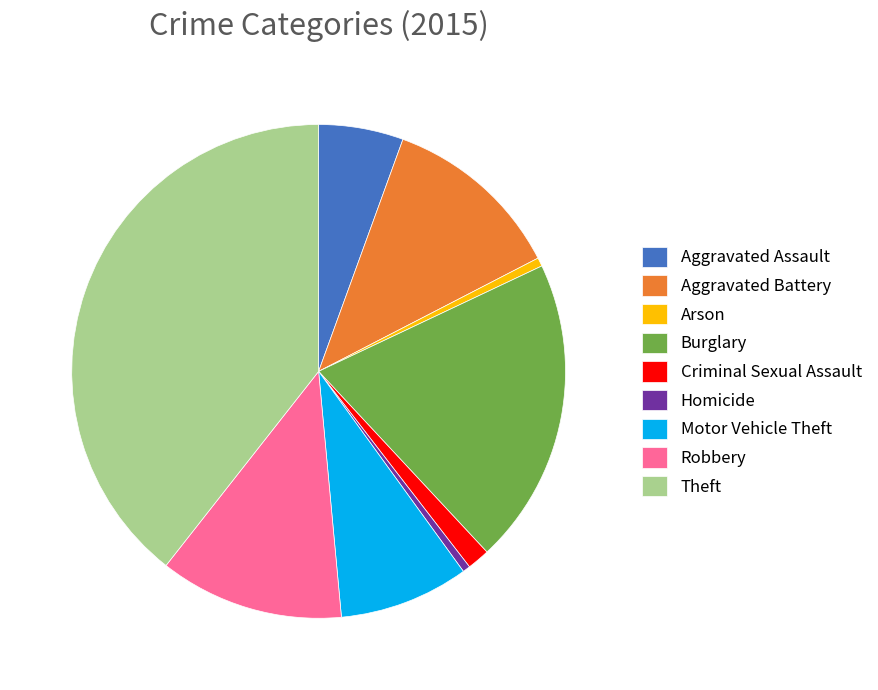

Is it true that Aggravated Assault is 6% of the pie?

True